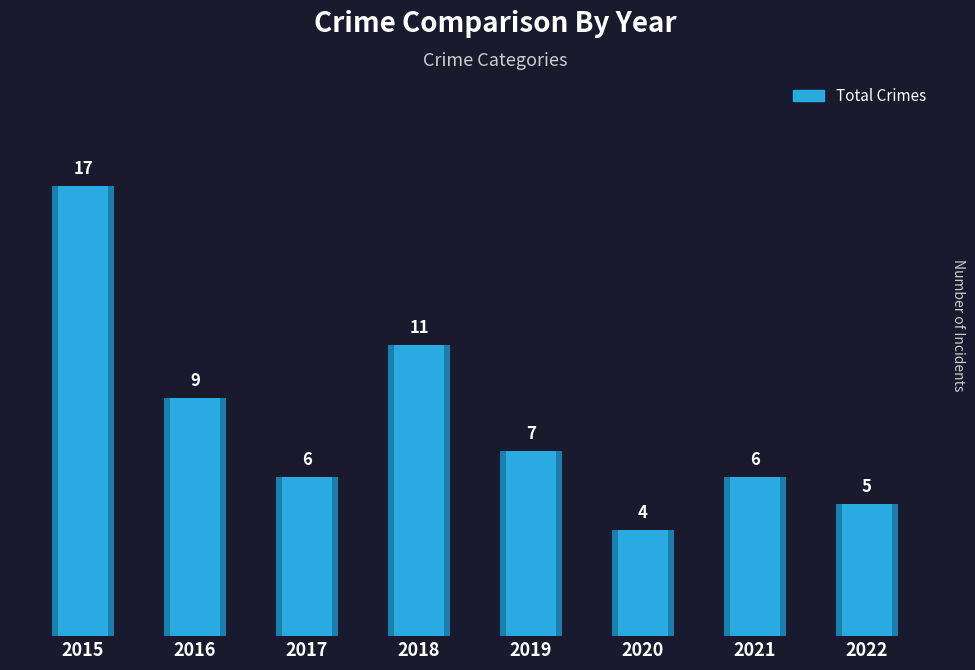

At which label is the value closest to 10?

2016